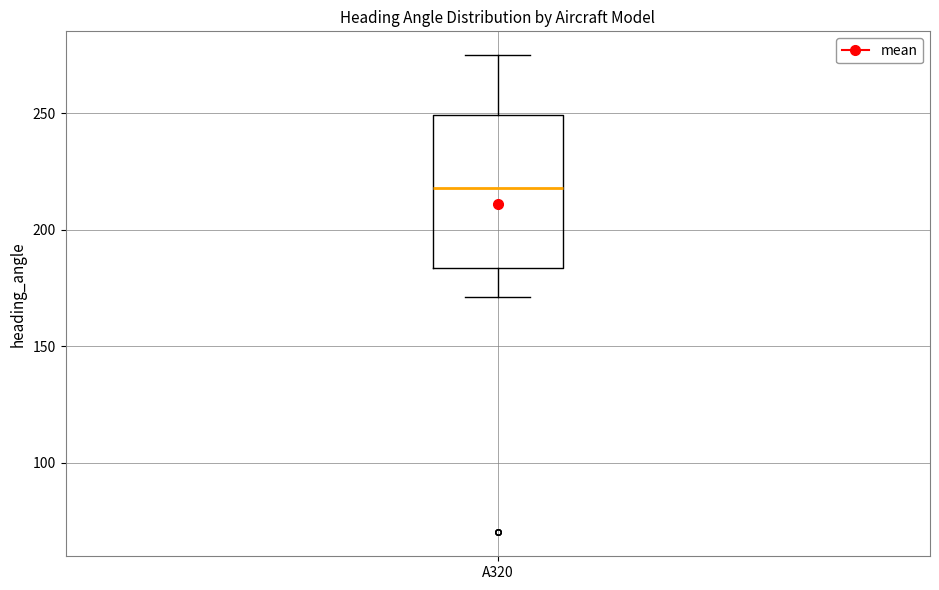

Transcribe this box plot: give where the median line is, the range the box spans, and where the two whiskers end, as read against the y-axis. The values are not printed on the chart, so give them approximately, as read against the axis.

median 220, box 185 to 250, whiskers 170 to 275